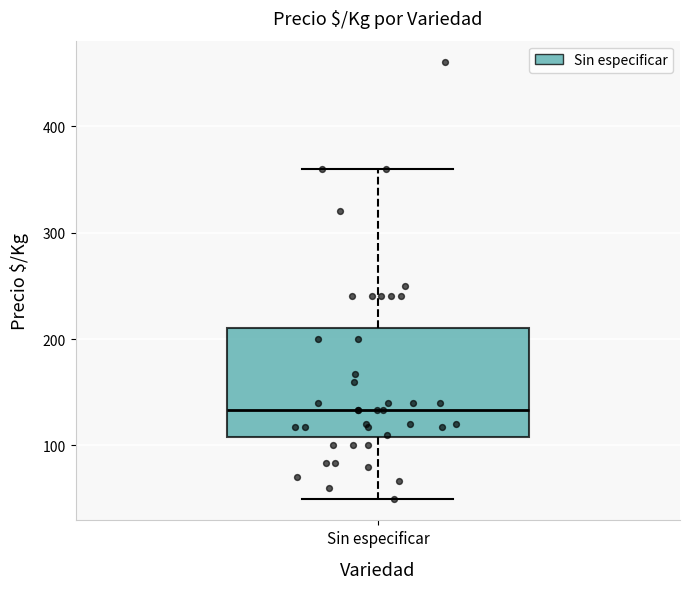

Where is the upper edge of the box for Sin especificar on the y-axis? The values are not printed on the chart, so give them approximately, as read against the axis.

210